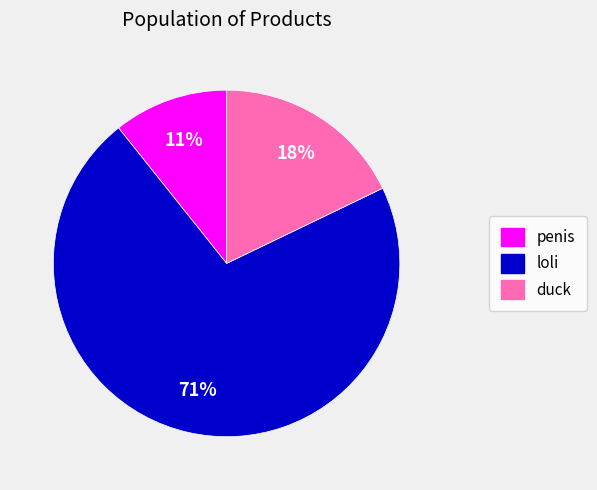

To the nearest percent, what portion does duck represent?

18%